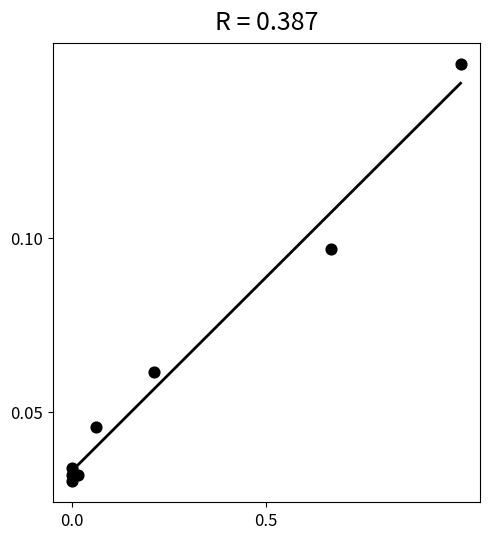

What is the range of X values (max minus min)?

1.0